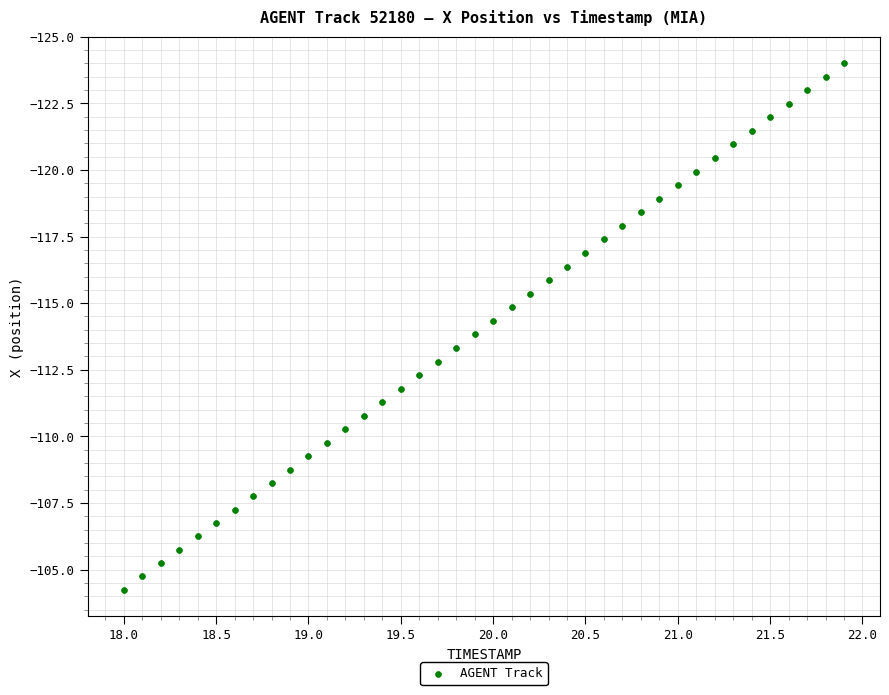

What is the range of X values (max minus min)?

3.9